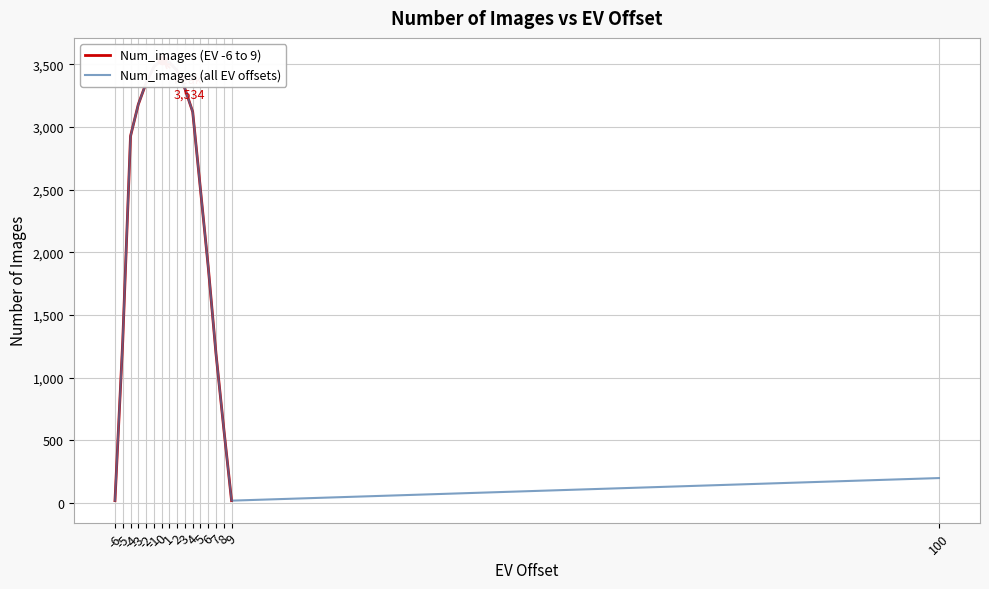

Reading right to left, list all the values displayed in this chart.

100=200	9=20	8=594	7=1190	6=1883	5=2501	4=3120	3=3305	2=3450	1=3514	0=3534	-1=3479	-2=3349	-3=3179	-4=2926	-5=1293	-6=20